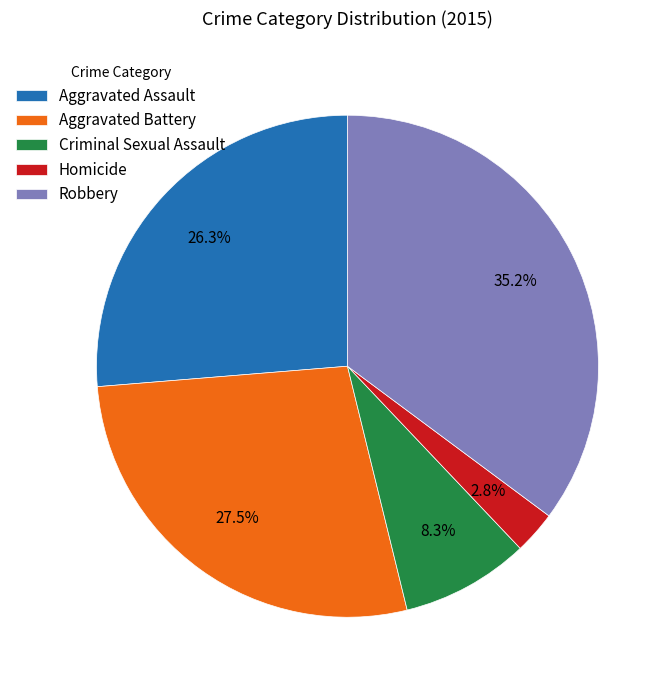

Which has a higher value, Robbery or Aggravated Battery?

Robbery